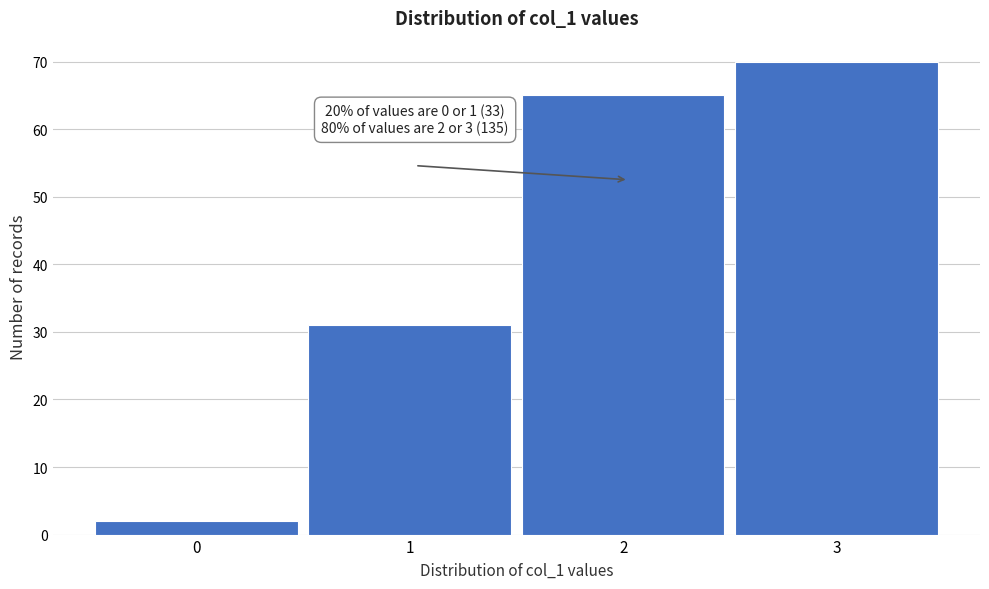

Reading left to right, list all the values displayed in this chart.

0=2	1=31	2=65	3=70